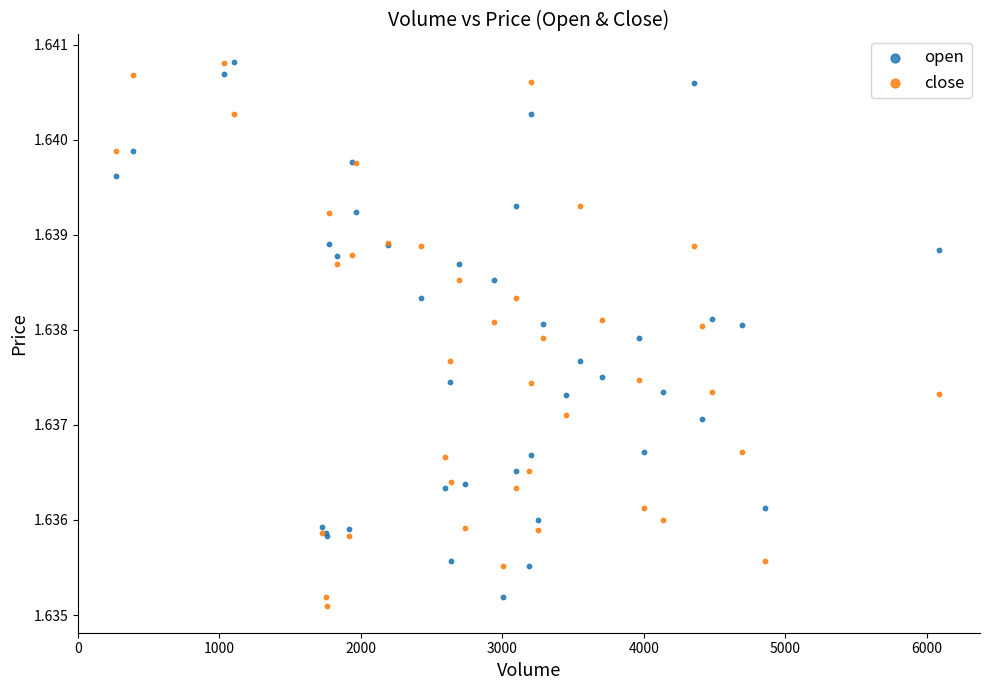

What is the X range (max minus min) for the scatter plot?

5814.0